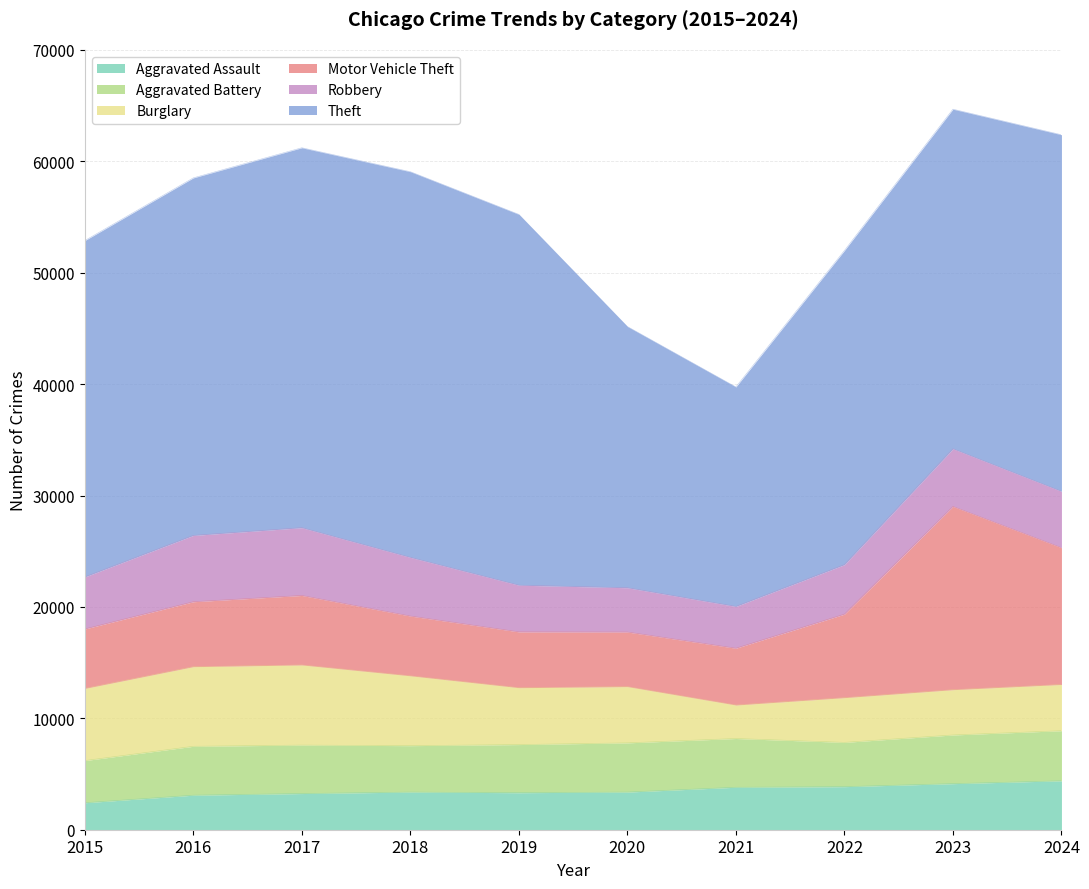

Reading left to right, extract all data points from this chart.

Aggravated Assault: 2015=2422	2016=3099	2017=3247	2018=3379	2019=3323	2020=3380	2021=3811	2022=3866	2023=4135	2024=4392
Aggravated Battery: 2015=3784	2016=4391	2017=4351	2018=4167	2019=4321	2020=4418	2021=4377	2022=3976	2023=4371	2024=4497
Burglary: 2015=6479	2016=7148	2017=7194	2018=6271	2019=5107	2020=5050	2021=3006	2022=4013	2023=4066	2024=4151
Motor Vehicle Theft: 2015=5337	2016=5829	2017=6238	2018=5366	2019=5011	2020=4900	2021=5099	2022=7497	2023=16451	2024=12279
Robbery: 2015=4671	2016=5954	2017=6084	2018=5267	2019=4191	2020=3975	2021=3751	2022=4443	2023=5174	2024=5058
Theft: 2015=30193	2016=32096	2017=34107	2018=34622	2019=33287	2020=23449	2021=19703	2022=28199	2023=30487	2024=32014